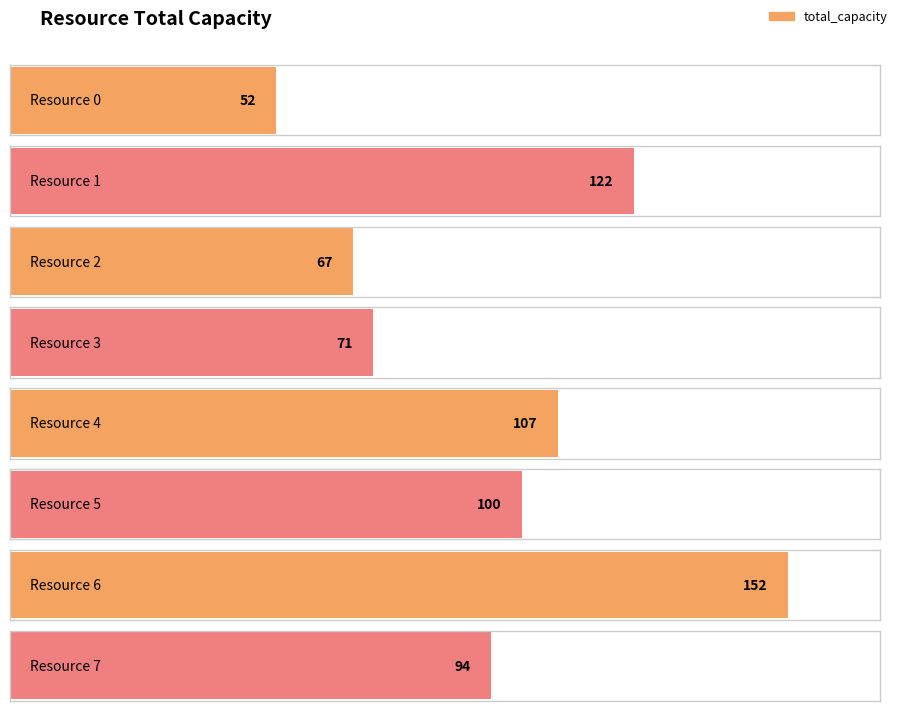

Which has a higher value, Resource 2 or Resource 0?

Resource 2